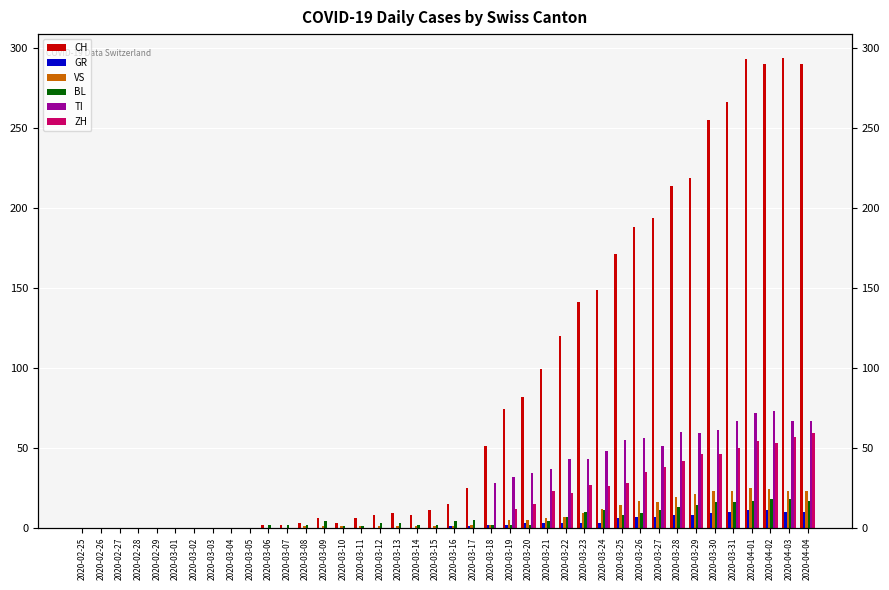

Rank the series by their maximum value, from lowest to highest.

GR, BL, VS, ZH, TI, CH